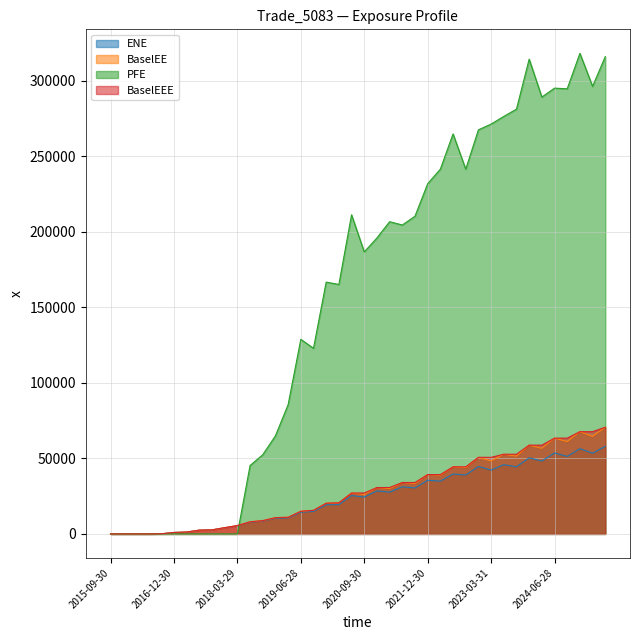

Reading right to left, extract all data points from this chart.

ENE: 58034.5	53425.1	56419.6	51324.9	53618.0	48259.5	50383.1	44443.7	45851.7	42271.0	44674.9	39022.7	39660.6	34953.3	35550.2	30432.2	31183.6	27670.5	28480.7	24390.9	25405.9	19446.5	19278.1	14881.4	14352.7	10604.4	10417.4	8542.6	7825.6	5418.9	4063.4	2650.4	2468.5	1227.1	949.4	92.6	0.0	0.0	0.0	0.0
BaselEE: 70647.8	64570.7	67706.8	61147.2	63422.9	56685.5	58775.2	51488.3	52759.9	48310.7	50712.5	43997.1	44422.5	38895.5	39302.5	33426.3	34043.8	30027.1	30722.7	26151.6	27090.6	20623.5	20334.1	15610.8	14985.3	11021.5	10779.5	8798.3	8030.5	5540.4	4139.5	2690.3	2499.3	1239.2	956.3	93.1	0.0	0.0	0.0	0.0
PFE: 316045.0	296323.0	318193.0	294735.0	295157.0	289256.0	314343.0	281265.0	276440.0	271370.0	267566.0	241491.0	264855.0	241537.0	231862.0	210359.0	204533.0	206740.0	195954.0	186727.0	211289.0	165174.0	166731.0	122909.0	128836.0	85583.0	64961.9	52456.1	45278.0	0.0	0.0	0.0	0.0	0.0	0.0	0.0	0.0	0.0	0.0	0.0
BaselEEE: 70647.8	67706.8	67706.8	63422.9	63422.9	58775.2	58775.2	52759.9	52759.9	50712.5	50712.5	44422.5	44422.5	39302.5	39302.5	34043.8	34043.8	30722.7	30722.7	27090.6	27090.6	20623.5	20334.1	15610.8	14985.3	11021.5	10779.5	8798.3	8030.5	5540.4	4139.5	2690.3	2499.3	1239.2	956.3	93.1	0.0	0.0	0.0	0.0